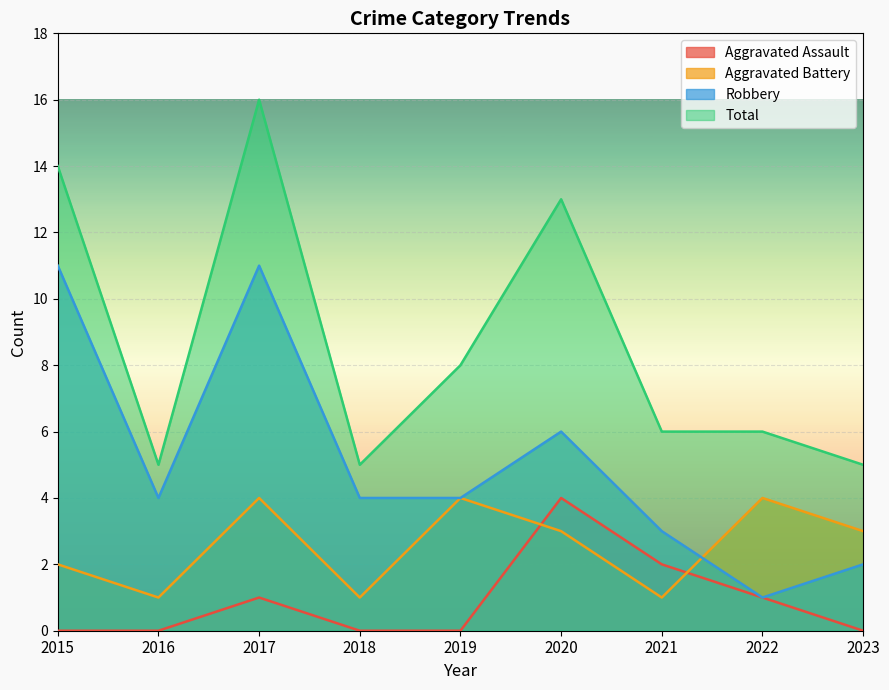

At which label does Aggravated Assault reach its peak?

2020